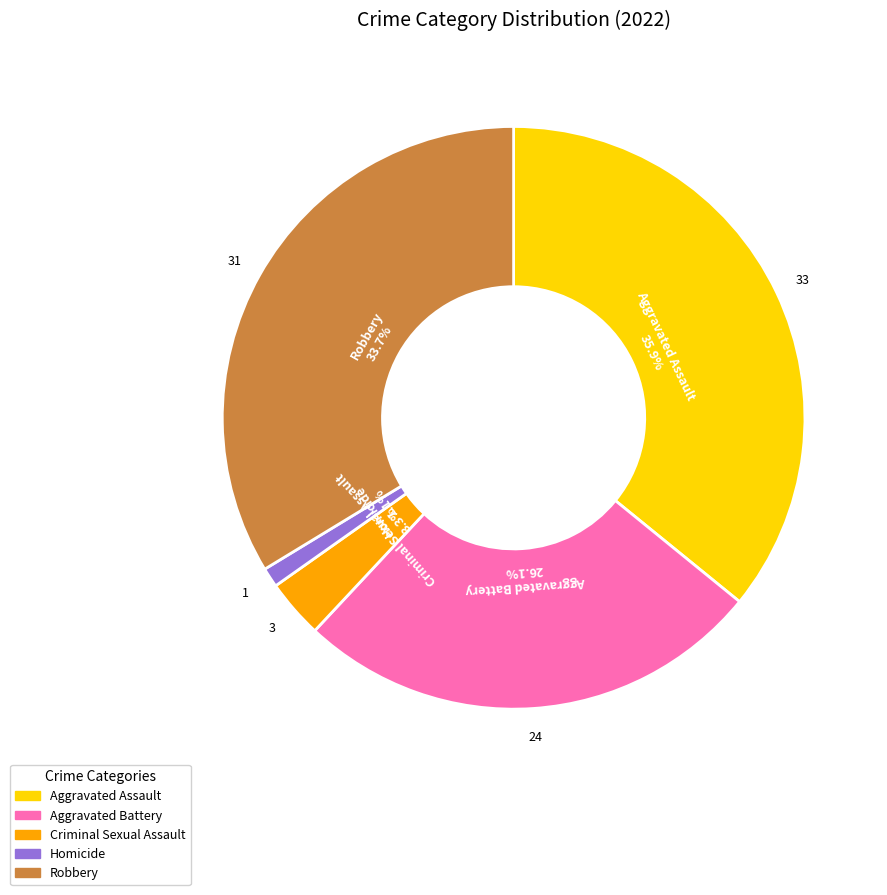

Which slice is the smallest?

Homicide